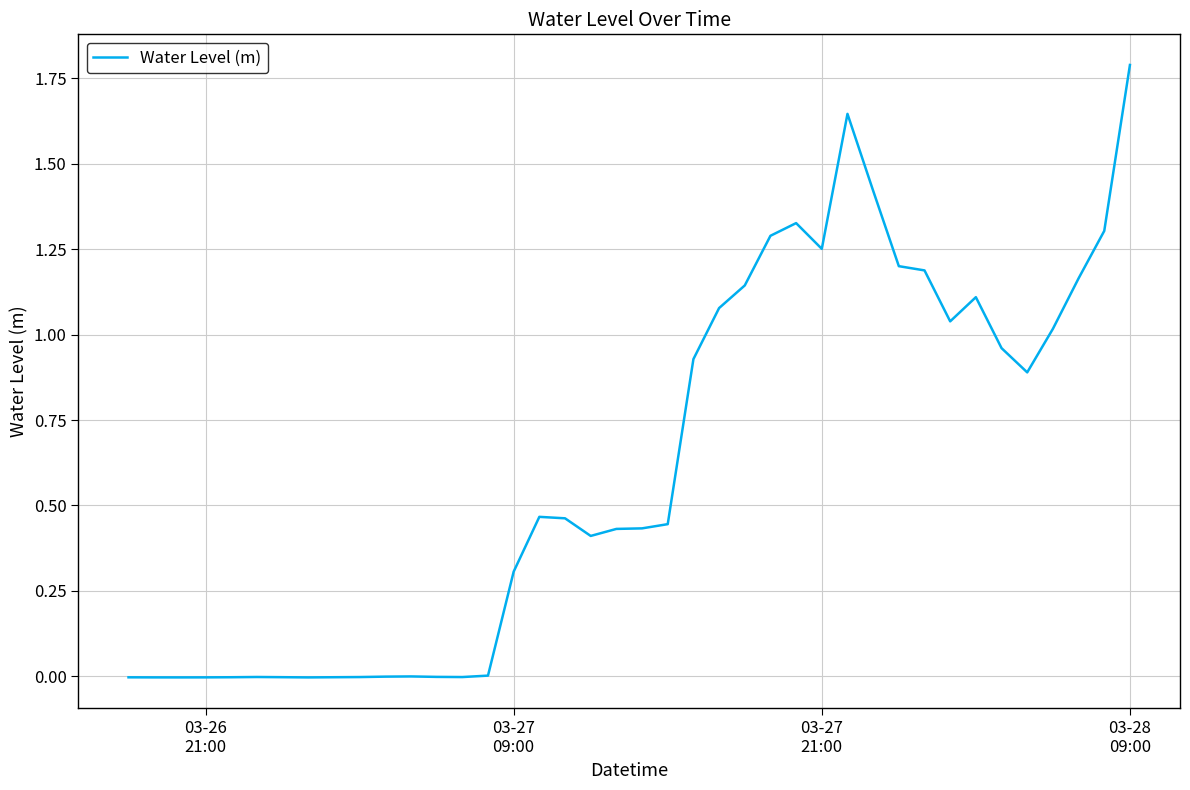

What is the maximum value shown in the chart?

1.8